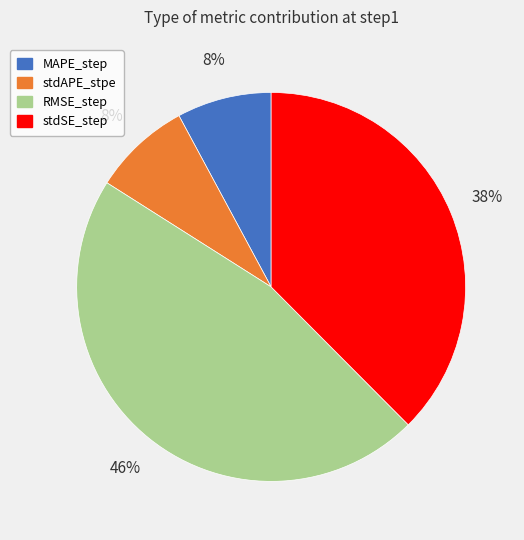

How many slices are in this pie chart?

4